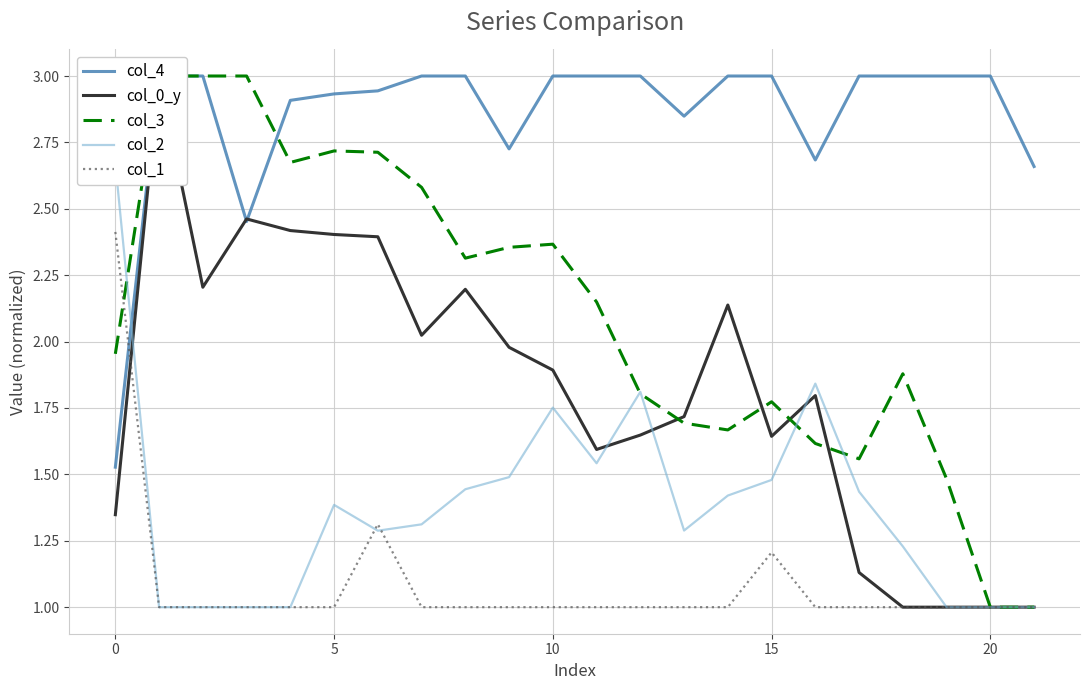

What is the difference between the highest and lowest values at 18?

2.0